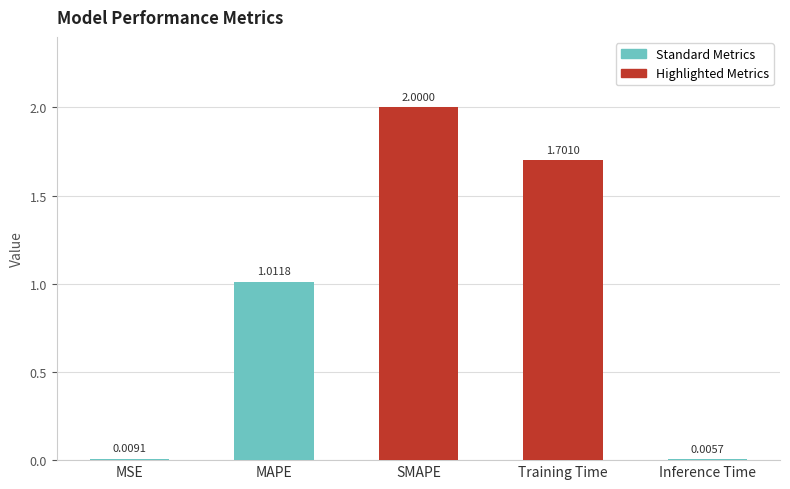

What is the average value?

0.9